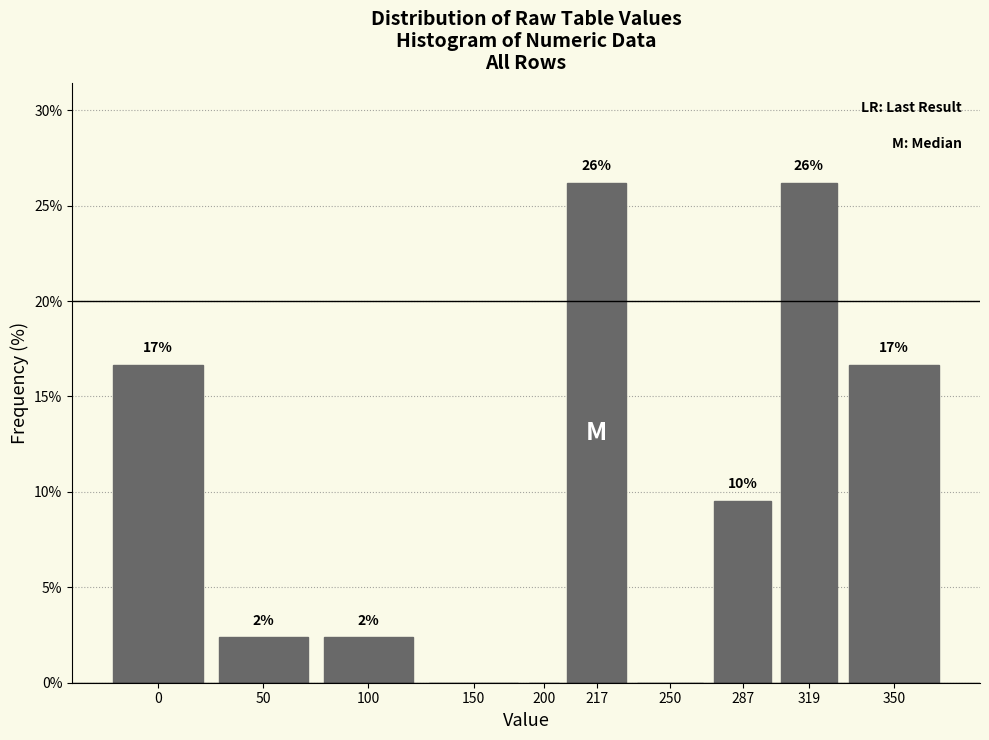

Are the bars horizontal?

No